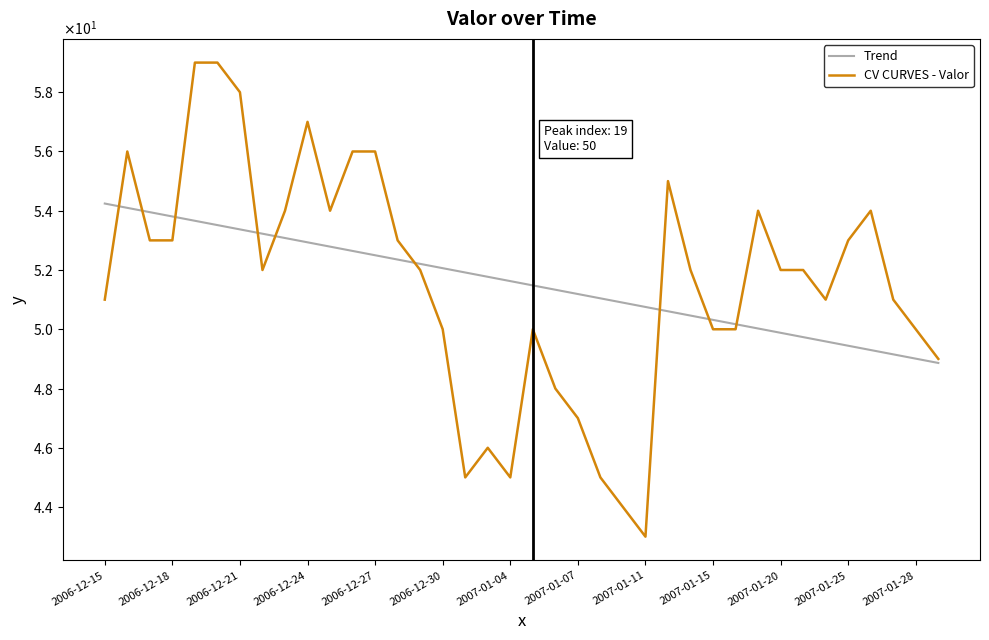

True or false: Trend and CV CURVES - Valor intersect in this chart.

True